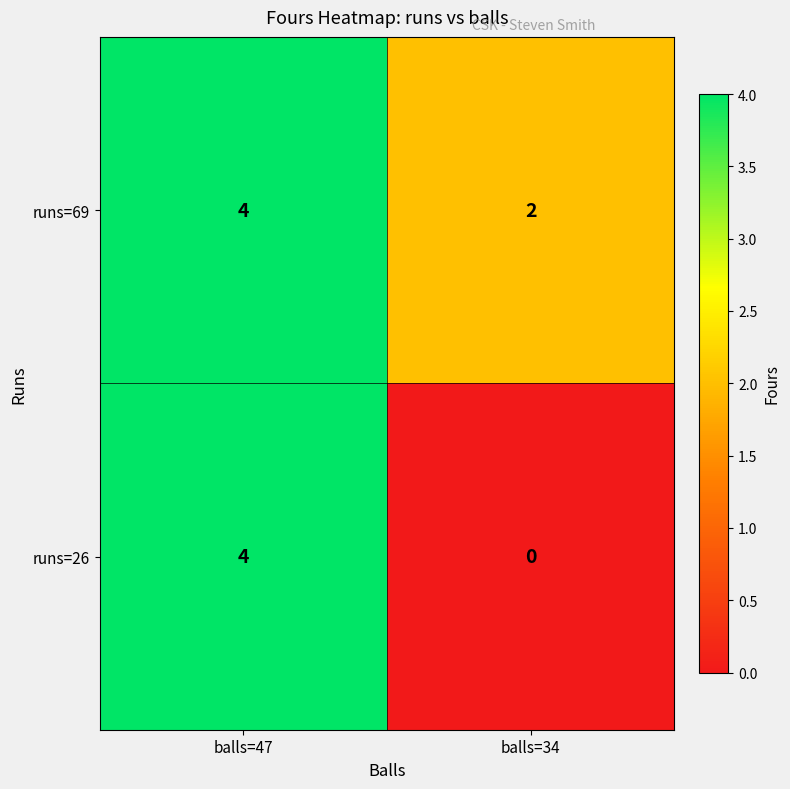

What is the approximate value of runs=69 at balls=47?

4